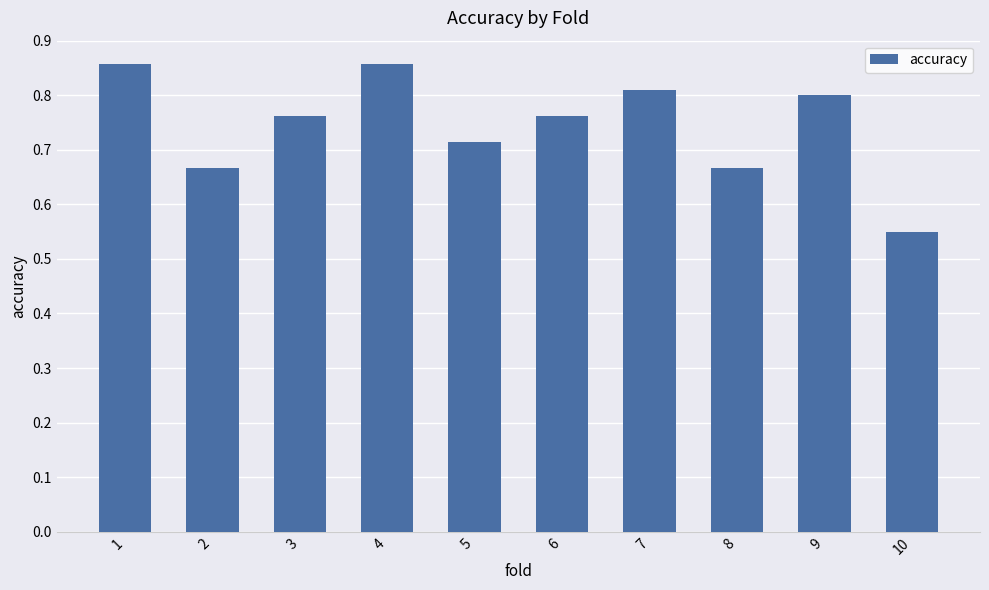

Count the values in the range 0 to 1.

10